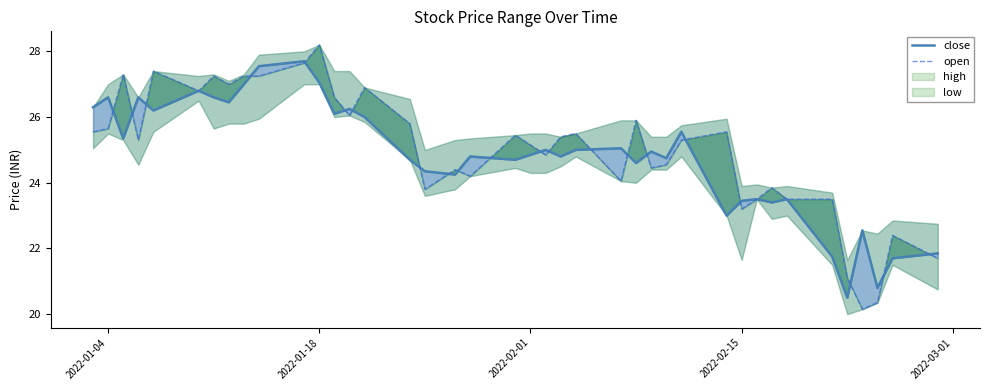

What is the value of the close point at the 20th from the left?

24.7